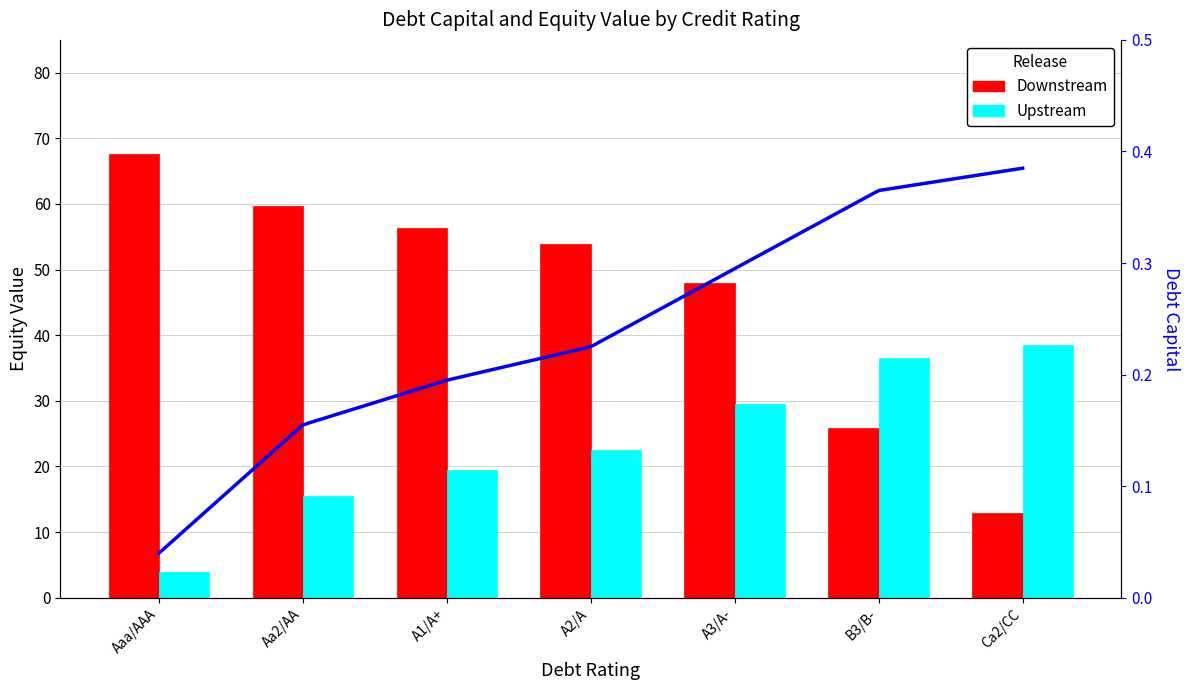

Which series has the largest total across all categories?

Downstream